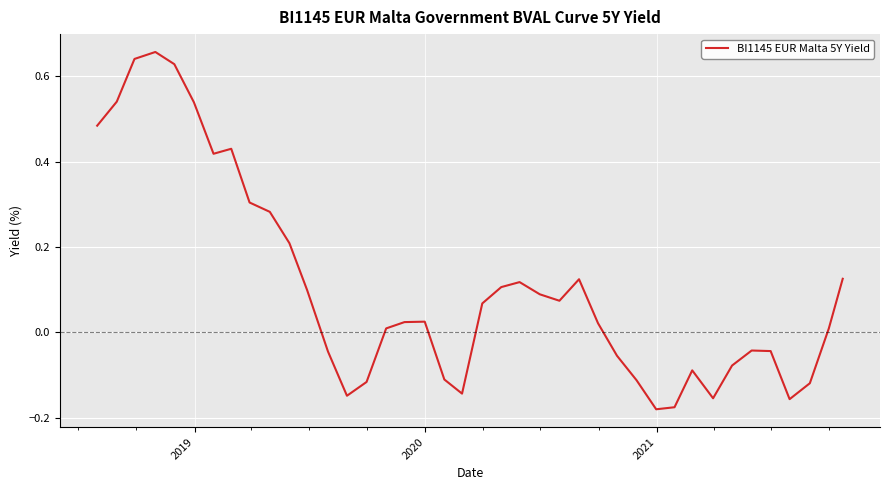

What is the difference between the maximum and minimum values?

0.8